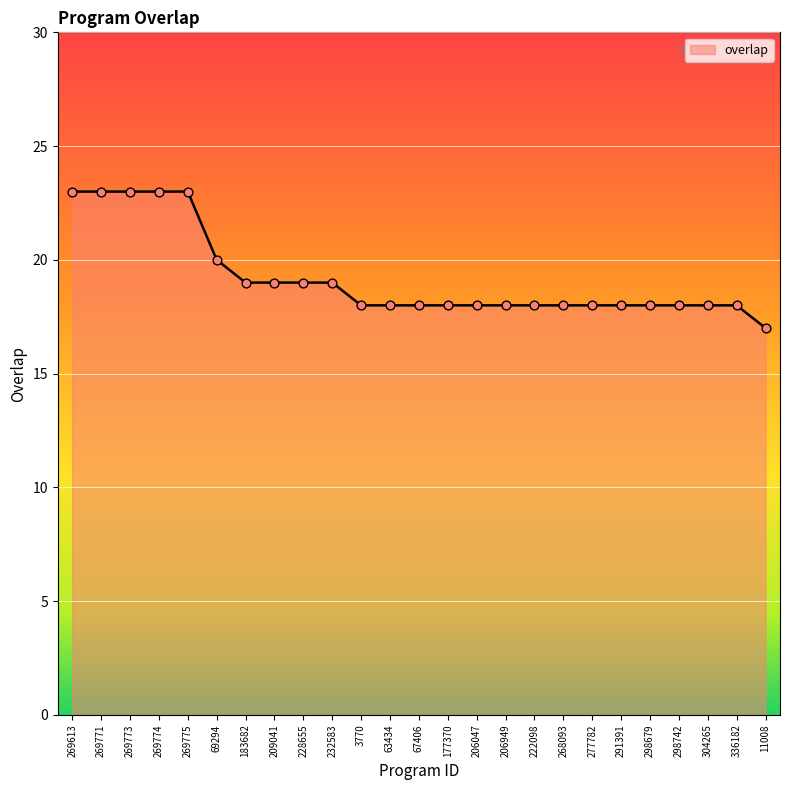

What is the change in value from 269613 to 69294?

-3